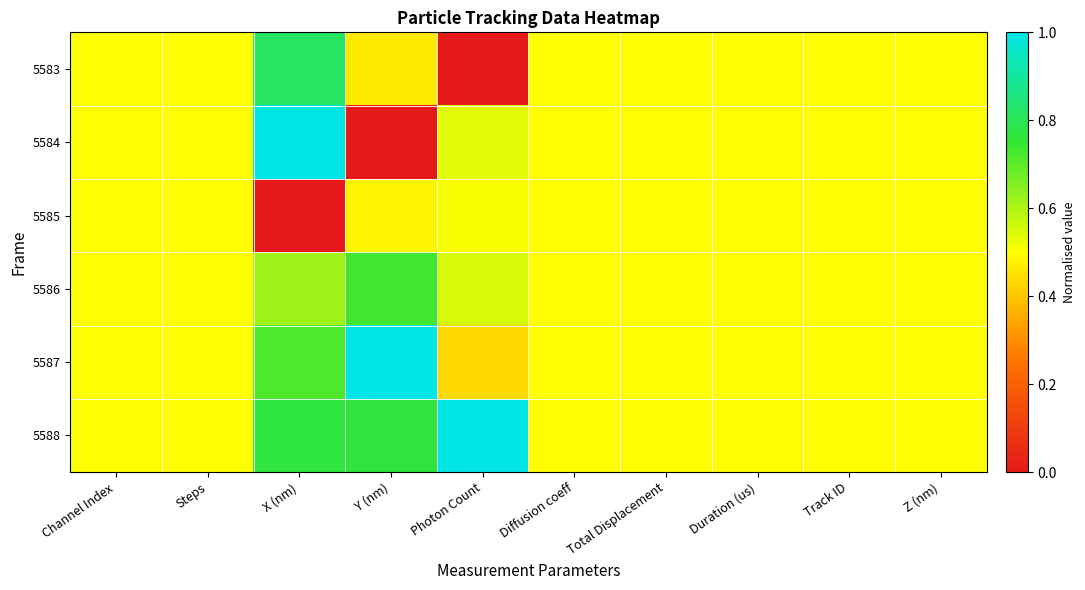

How many data points does each series have?

10